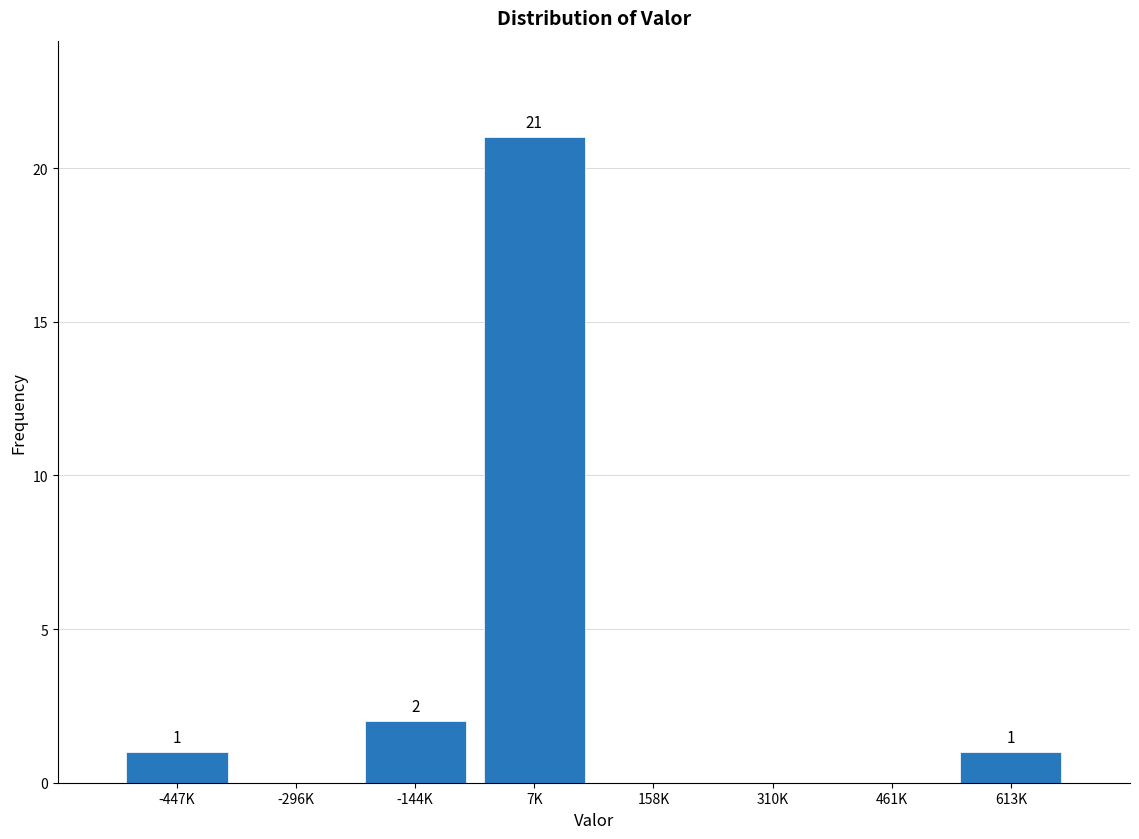

Reading right to left, what are all the values shown in this chart?

613K=1	461K=0	310K=0	158K=0	7K=21	-144K=2	-296K=0	-447K=1